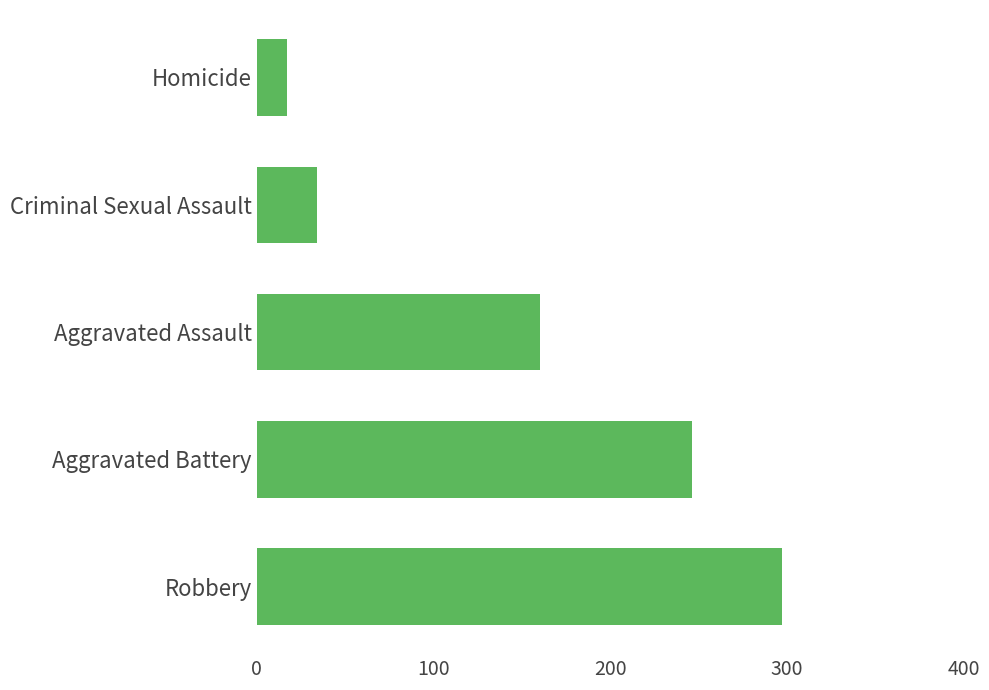

What is the minimum value shown in the chart?

17